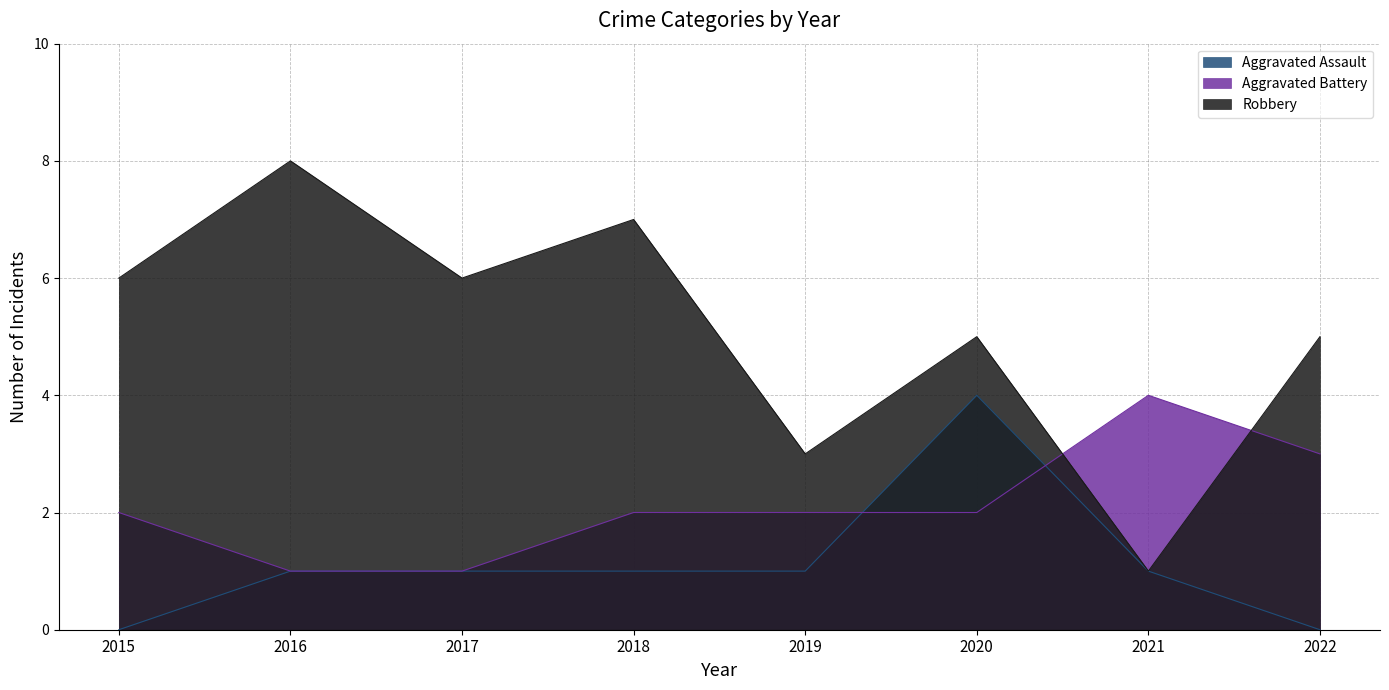

Between 2016 and 2022, which series saw the biggest shift?

Robbery